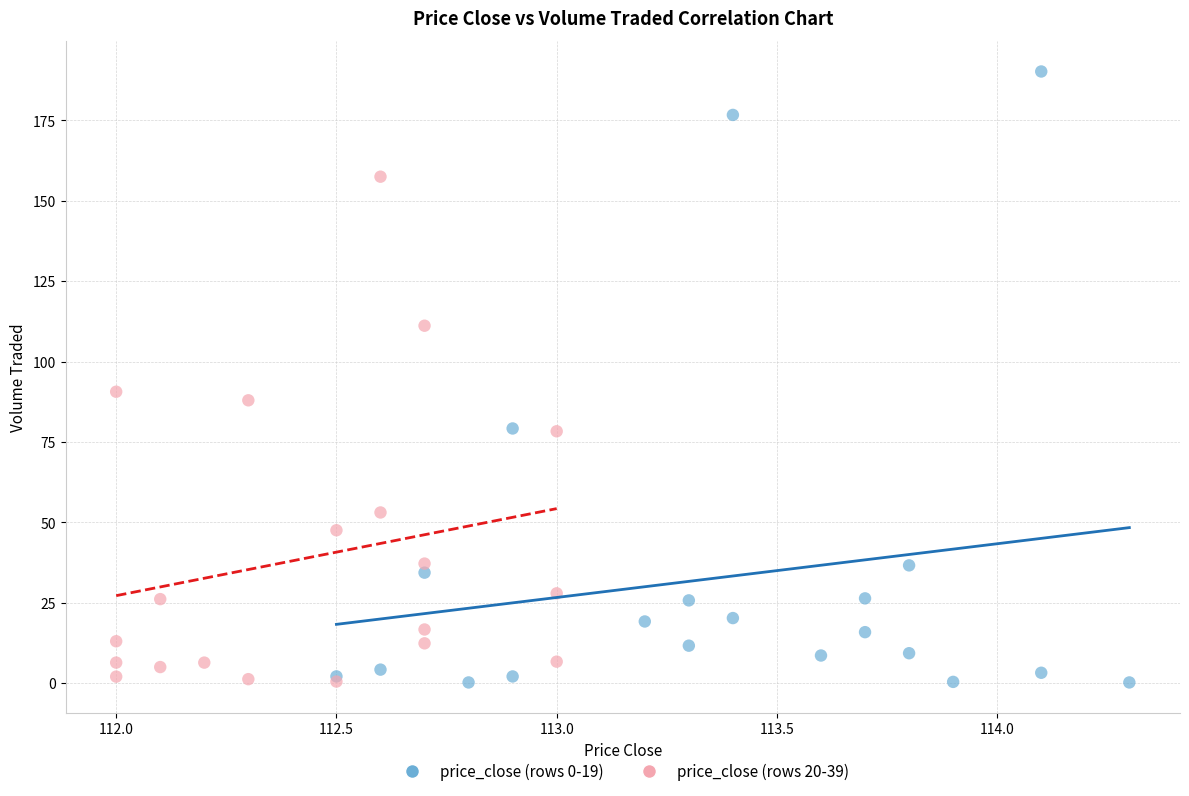

Which series contains the highest Y value?

price_close (rows 0-19)